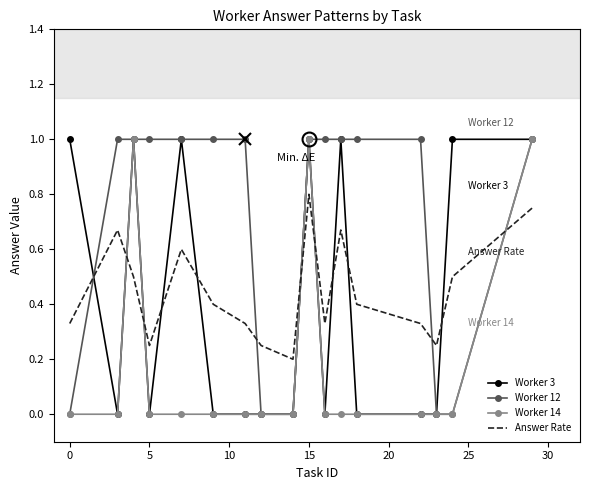

What is the highest value of the Worker 14 series?

1.0